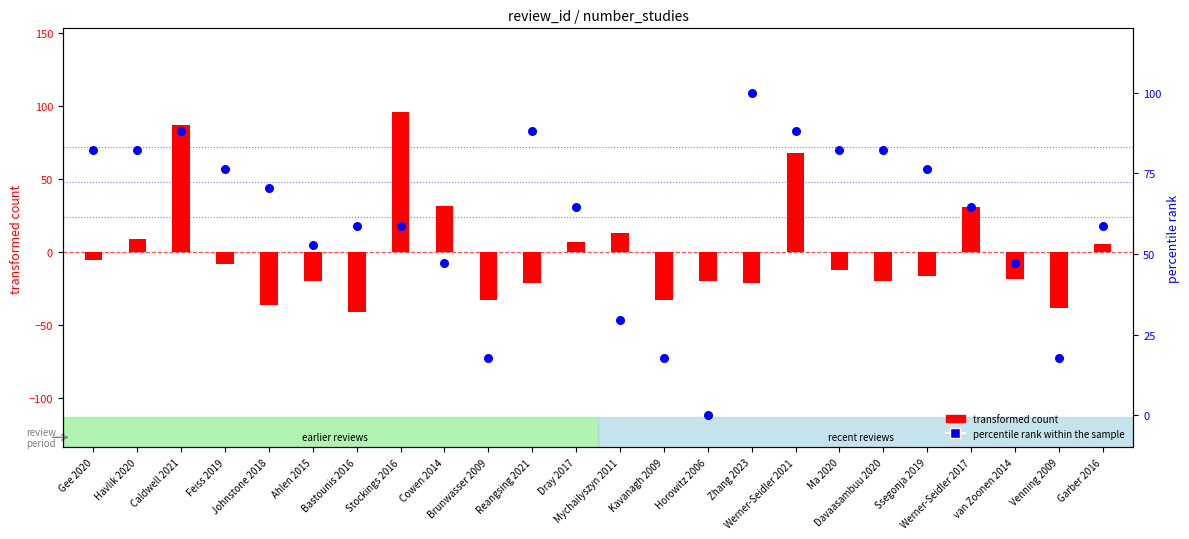

Which series reaches the maximum Y coordinate?

percentile rank within the sample